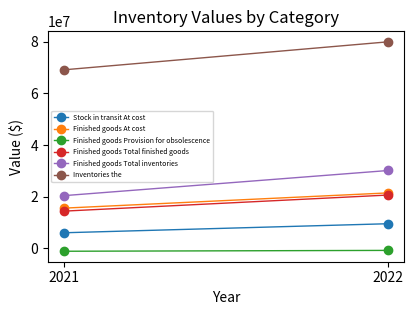

What is the sum of all Finished goods Provision for obsolescence values?

-1989754